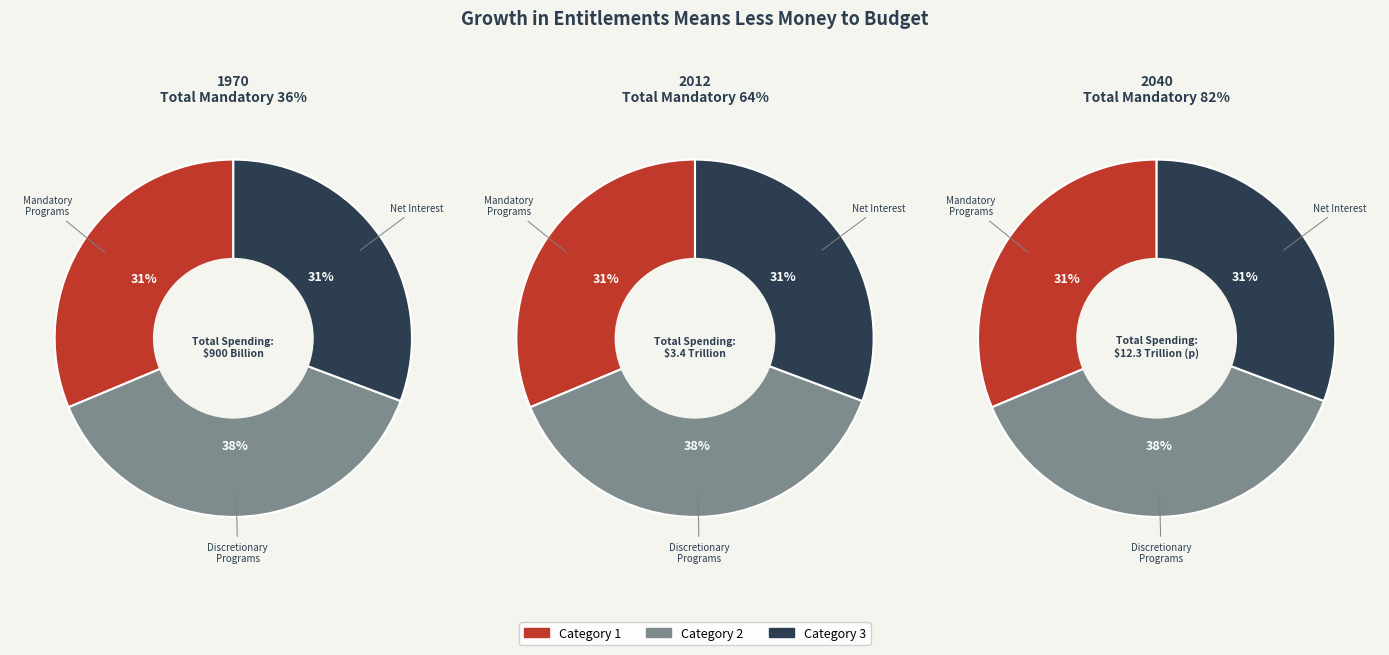

Rank the categories by value from highest to lowest.

2, 1, 3